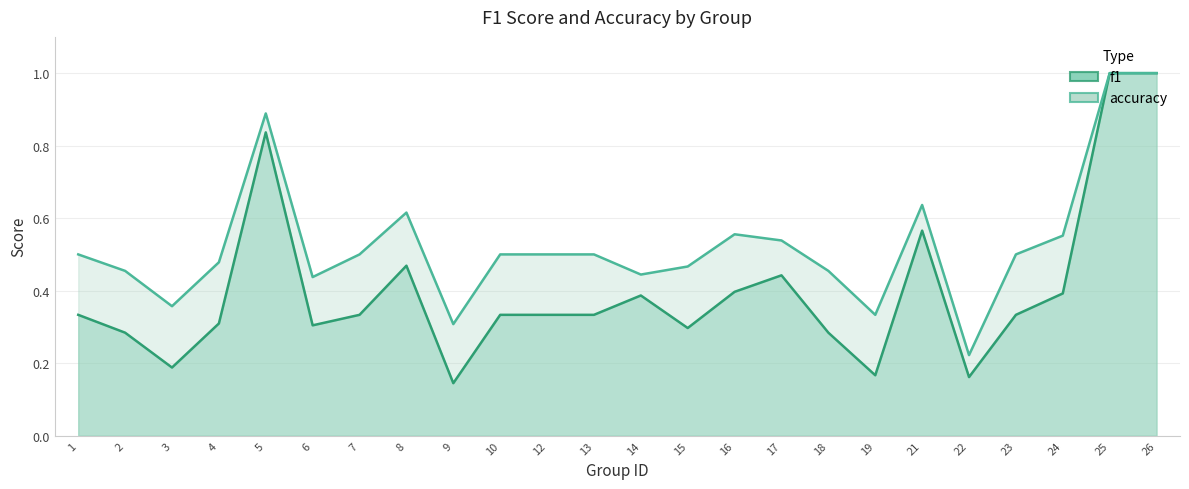

At how many categories does at least one series exceed 0?

24